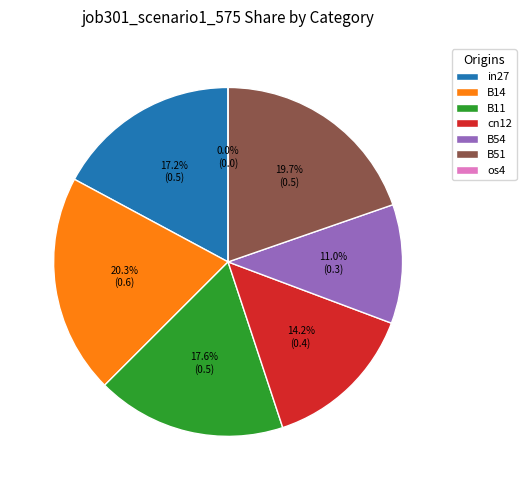

How many slices are in this pie chart?

7